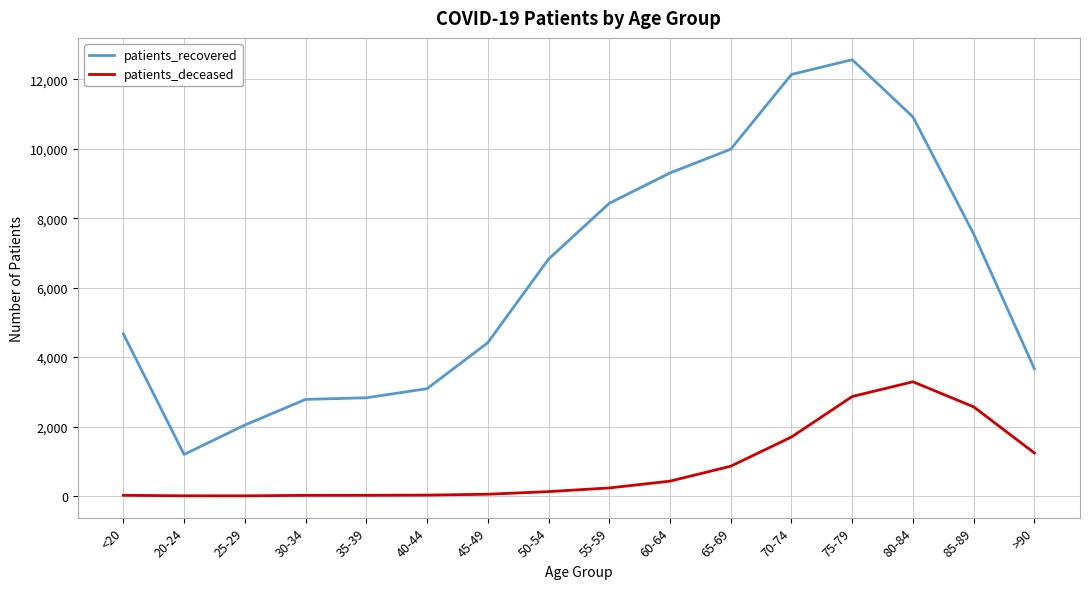

What is the minimum value shown in the chart?

3